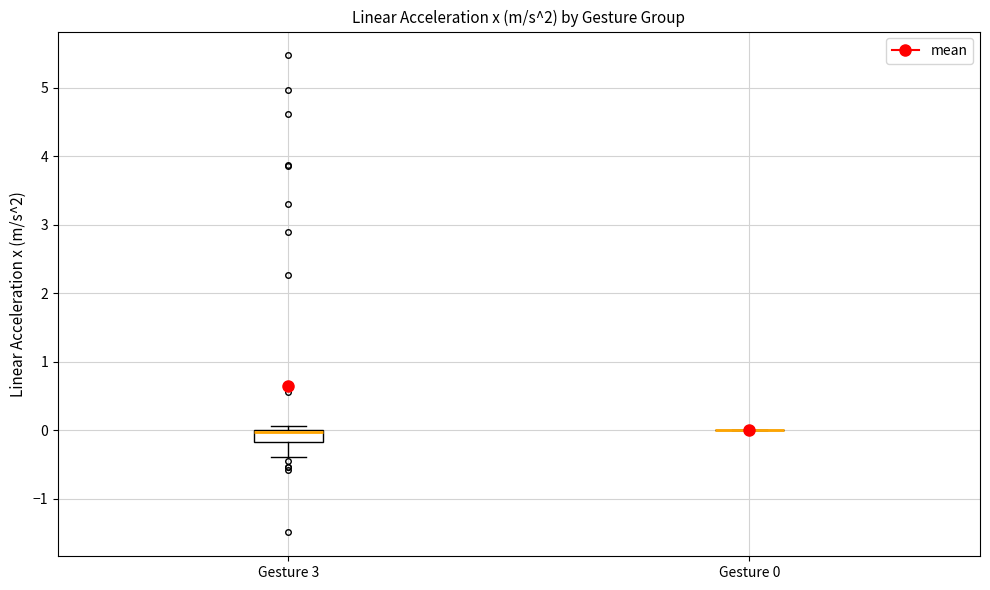

Where does the lower whisker of the box for Gesture 3 end on the y-axis? The values are not printed on the chart, so give them approximately, as read against the axis.

-0.4